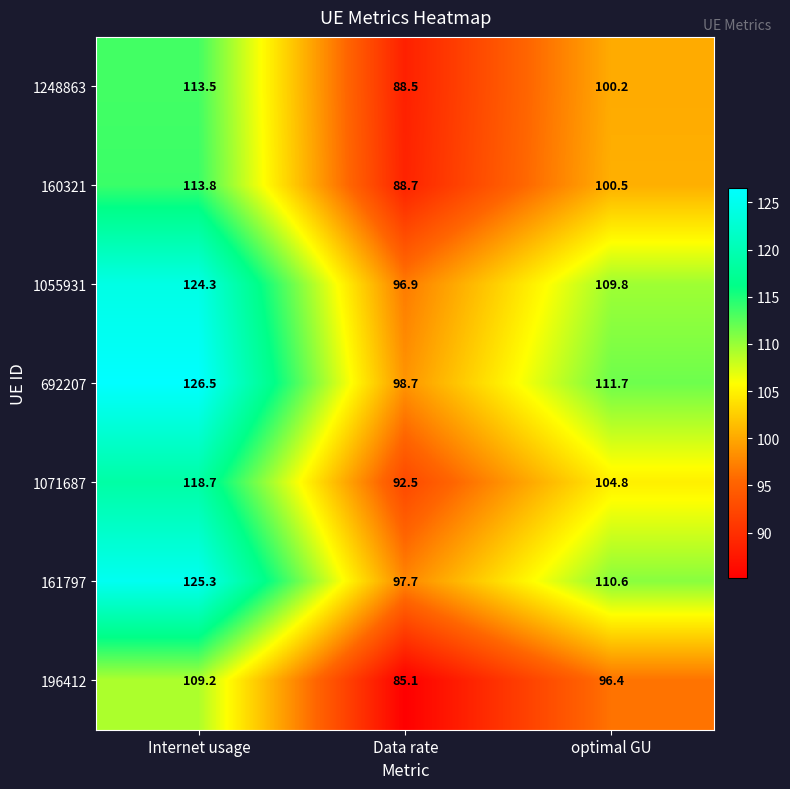

Rank the series at Data rate from lowest to highest value.

196412, 1248863, 160321, 1071687, 1055931, 161797, 692207